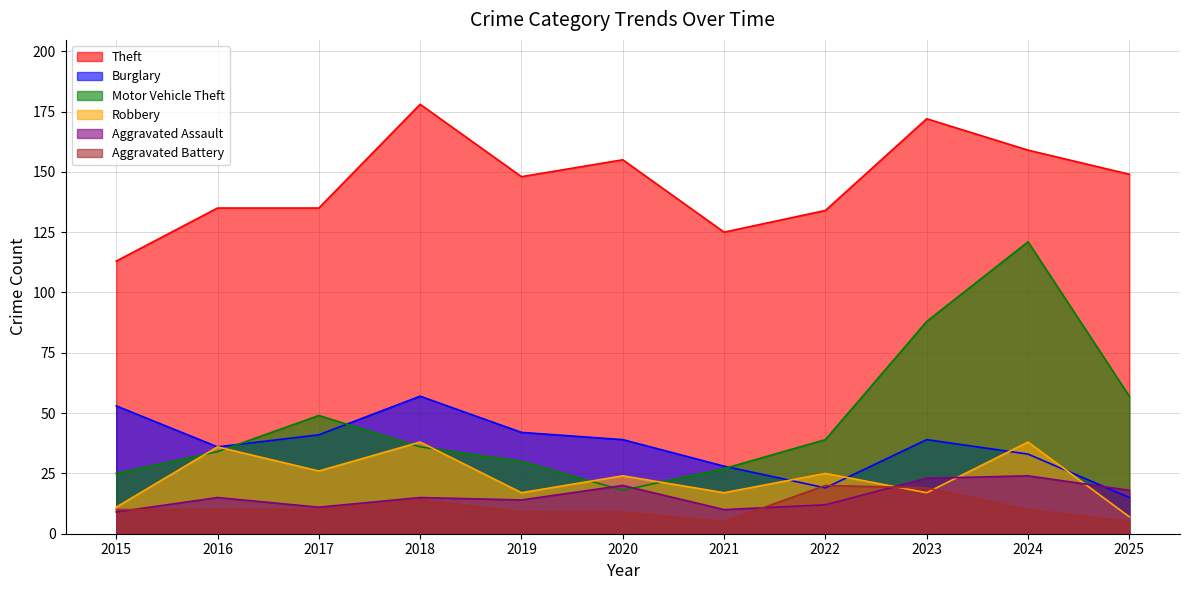

Which category has the highest value across all series?

2018